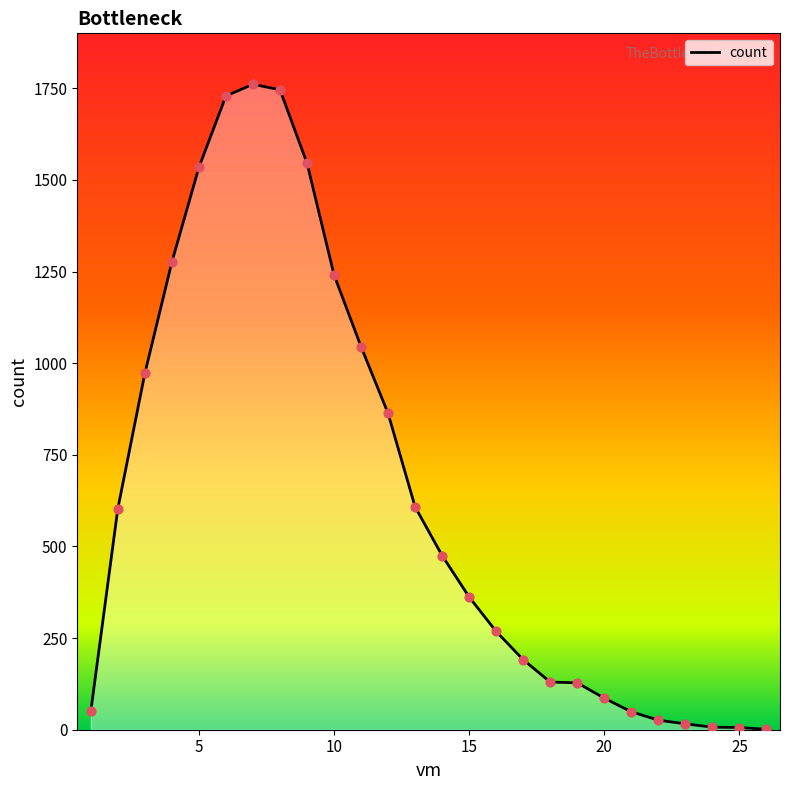

What is the ratio of the value at 6 to the value at 25?

288.2